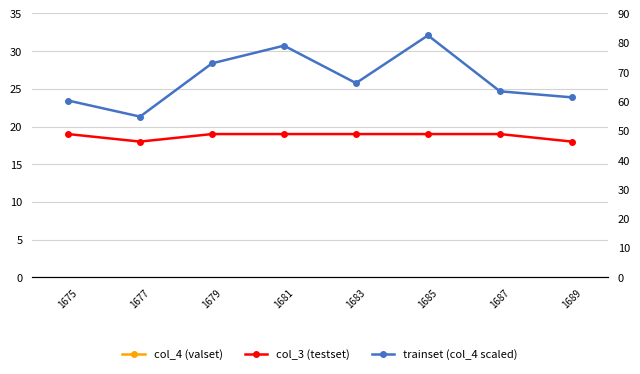

At how many categories does at least one series exceed 31?

8